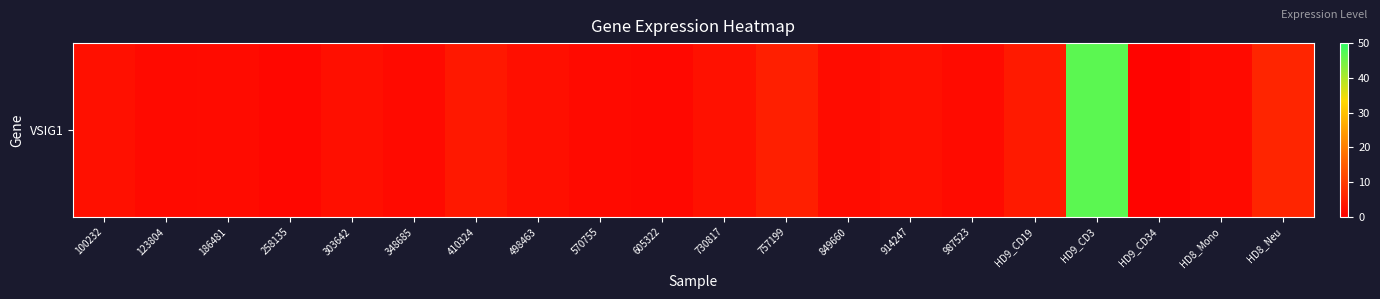

What is the approximate value at 757199?

5.2